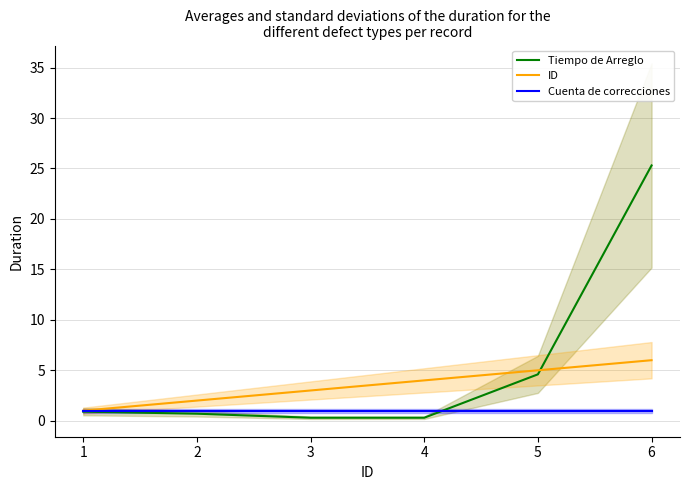

True or false: ID has a value of 4.9 at 3.

False